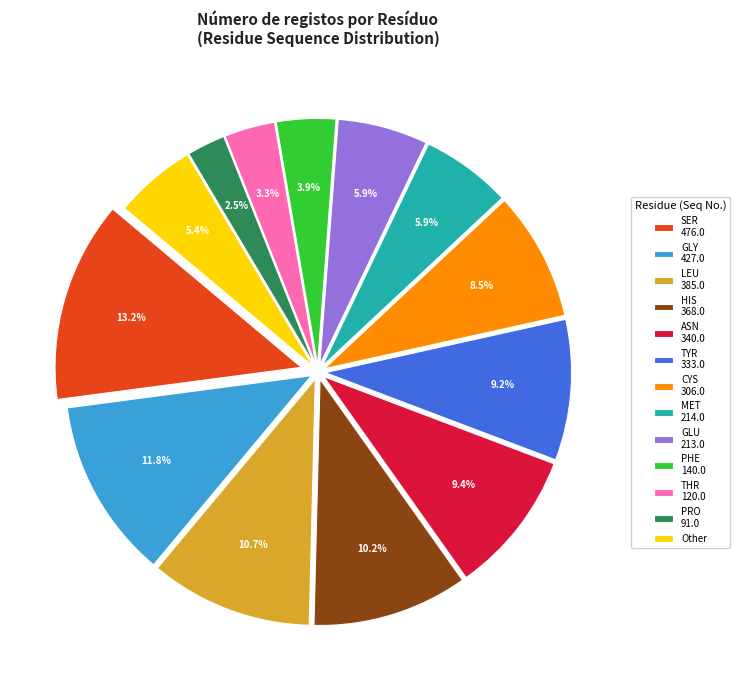

Which slice is the smallest?

PRO 91.0